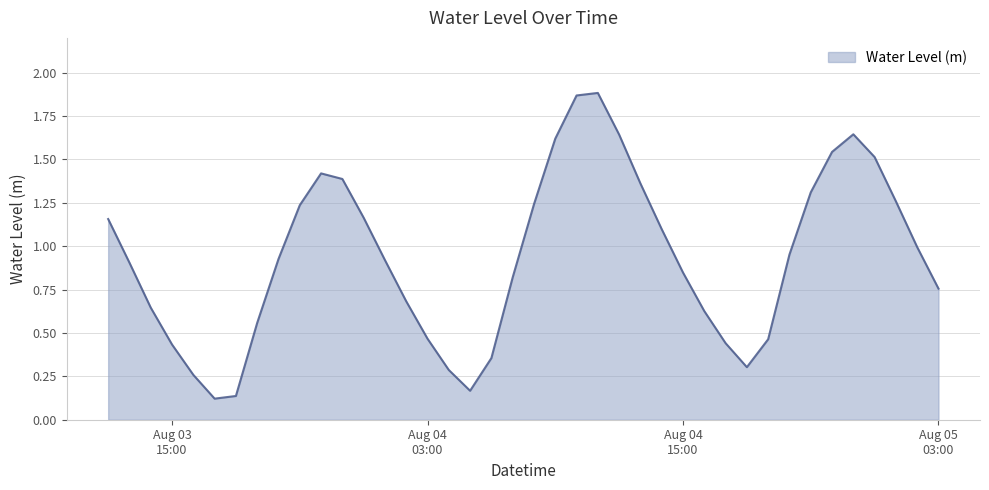

Count the number of data series in this chart.

1